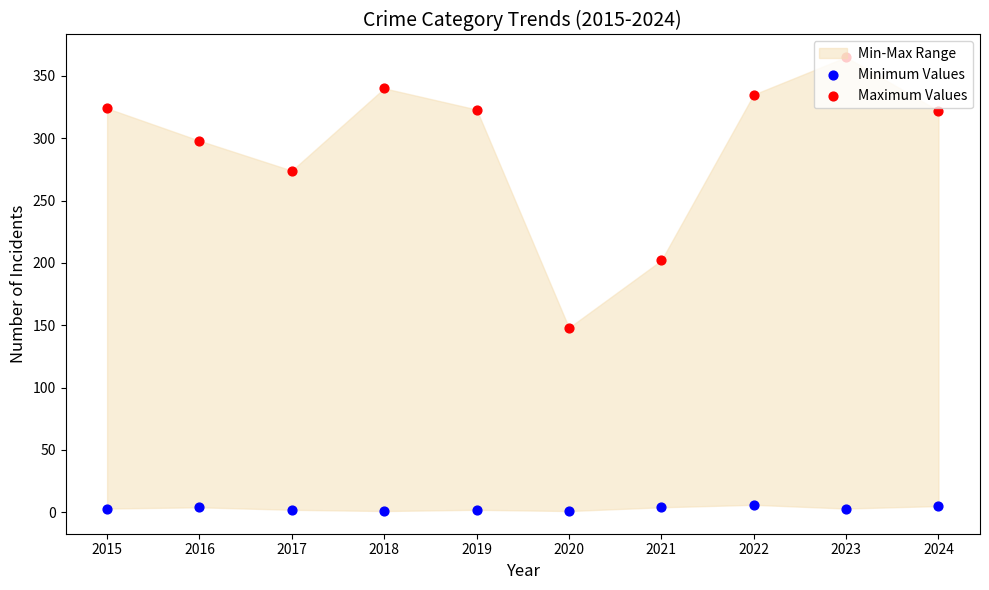

Which series reaches the maximum Y coordinate?

Maximum Values